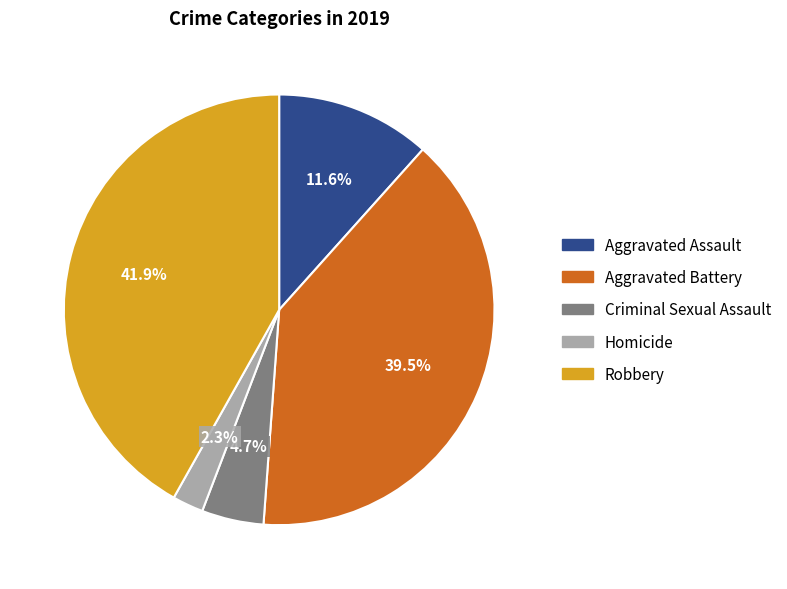

To the nearest percent, what portion does Criminal Sexual Assault represent?

5%